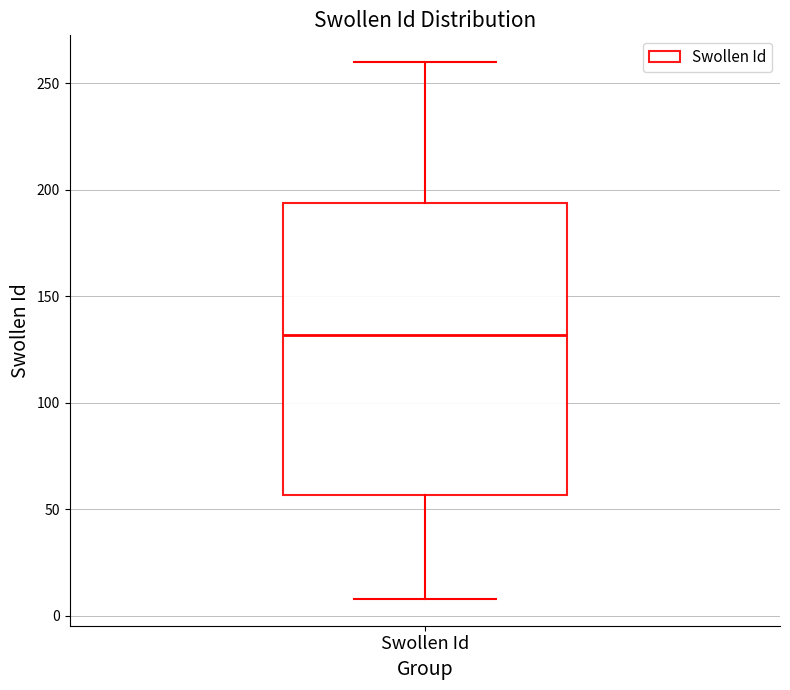

Transcribe this box plot: give where the median line is, the range the box spans, and where the two whiskers end, as read against the y-axis. The values are not printed on the chart, so give them approximately, as read against the axis.

median 130, box 55 to 195, whiskers 10 to 260